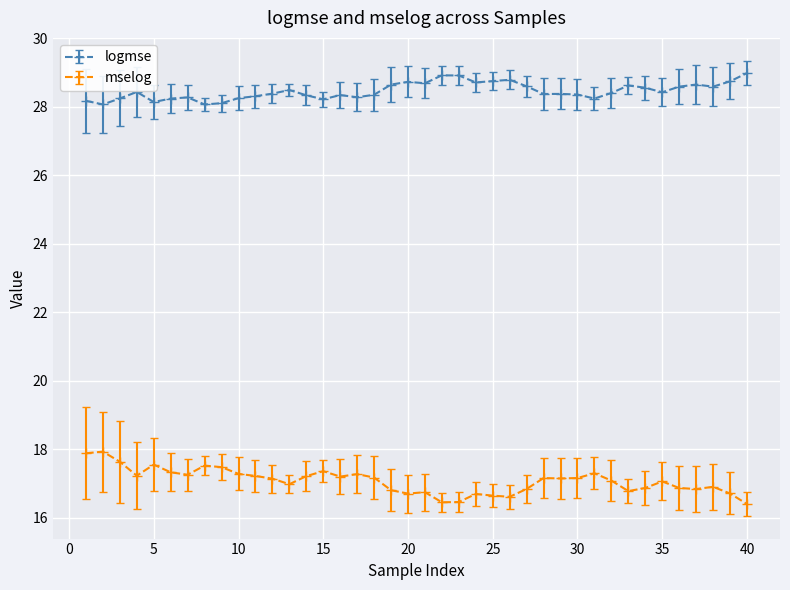

What is the difference between the maximum and minimum values in the logmse series?

0.9